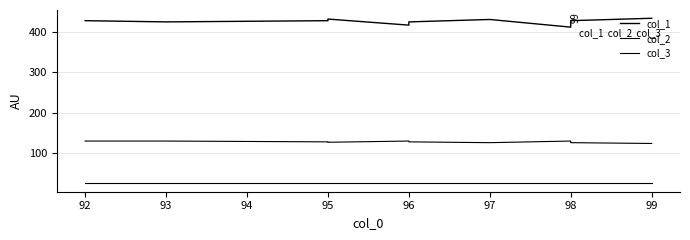

True or false: col_2 has a value of 128 at 98.

True